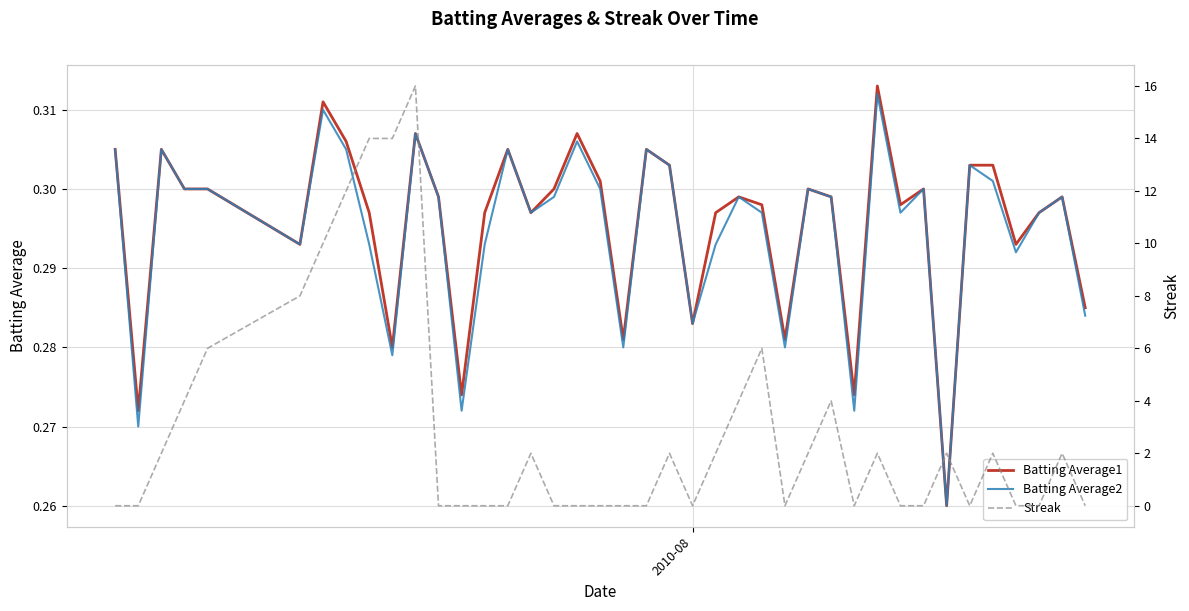

Reading left to right, extract all data points from this chart.

Batting Average1: 0.3	0.3	0.3	0.3	0.3	0.3	0.3	0.3	0.3	0.3	0.3	0.3	0.3	0.3	0.3	0.3	0.3	0.3	0.3	0.3	0.3	0.3	0.3	0.3	0.3	0.3	0.3	0.3	0.3	0.3	0.3	0.3	0.3	0.3	0.3	0.3	0.3	0.3	0.3	0.3
Batting Average2: 0.3	0.3	0.3	0.3	0.3	0.3	0.3	0.3	0.3	0.3	0.3	0.3	0.3	0.3	0.3	0.3	0.3	0.3	0.3	0.3	0.3	0.3	0.3	0.3	0.3	0.3	0.3	0.3	0.3	0.3	0.3	0.3	0.3	0.3	0.3	0.3	0.3	0.3	0.3	0.3
Streak: 0.0	0.0	2.0	4.0	6.0	8.0	10.0	12.0	14.0	14.0	16.0	0.0	0.0	0.0	0.0	2.0	0.0	0.0	0.0	0.0	0.0	2.0	0.0	2.0	4.0	6.0	0.0	2.0	4.0	0.0	2.0	0.0	0.0	2.0	0.0	2.0	0.0	0.0	2.0	0.0